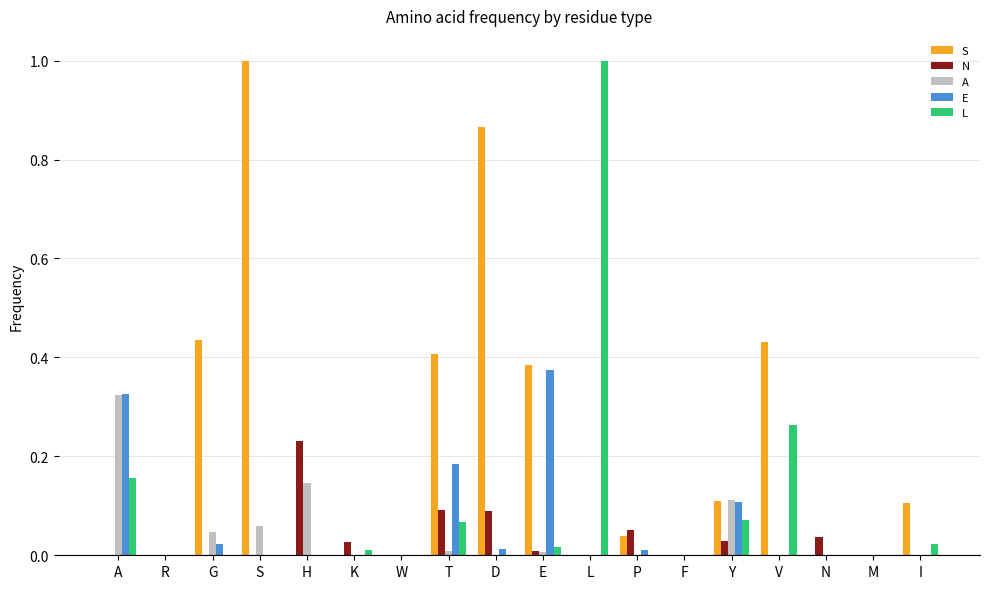

Which category has the highest value in the L series?

L